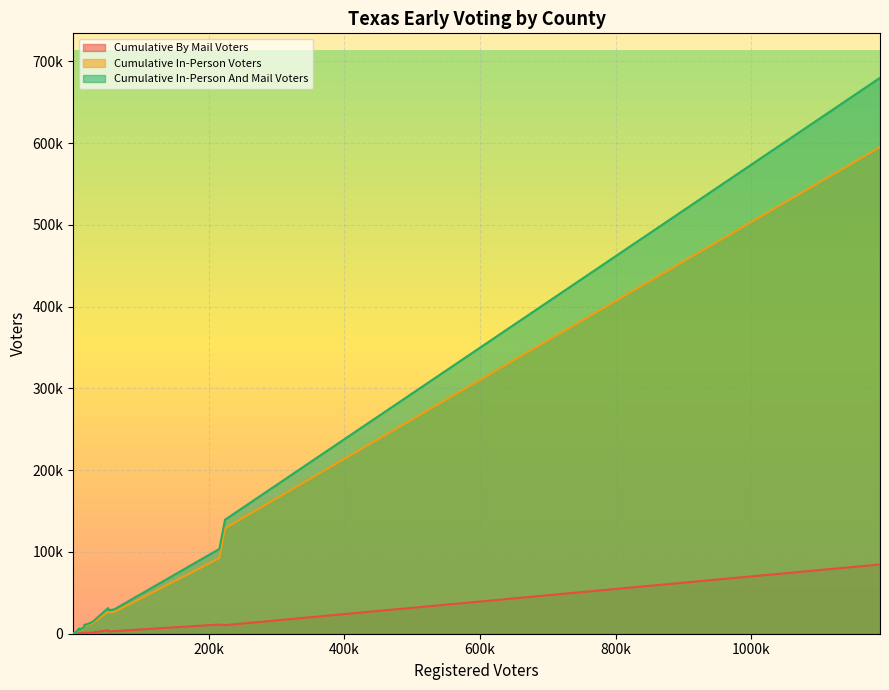

At which category is the sum across all series the highest?

BEXAR